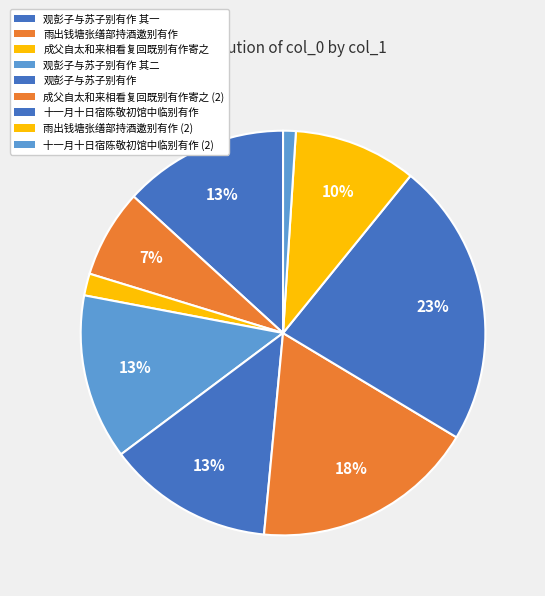

How many slices are in this pie chart?

9